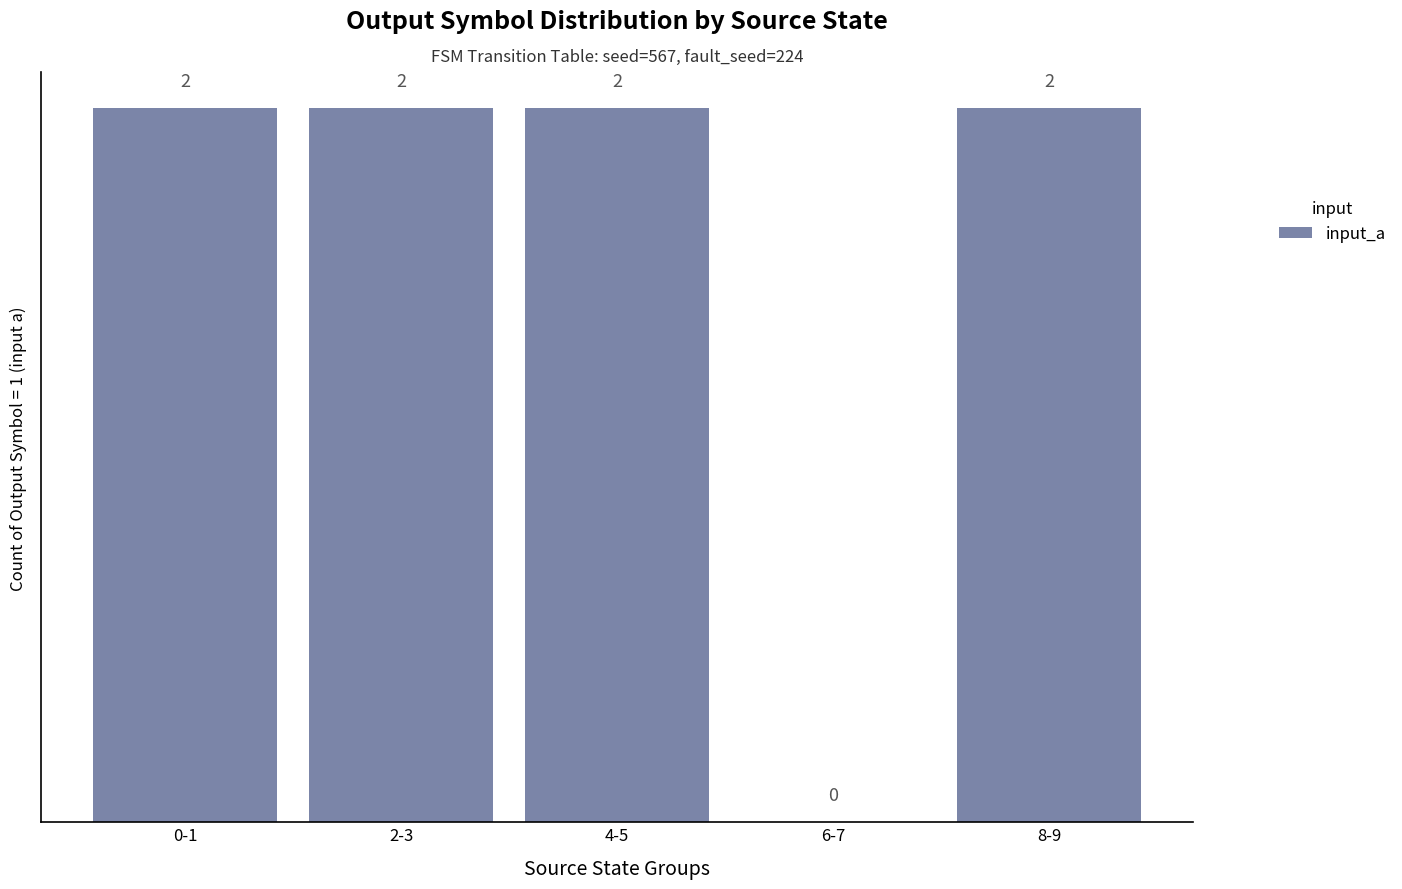

How many series are shown in this chart?

1